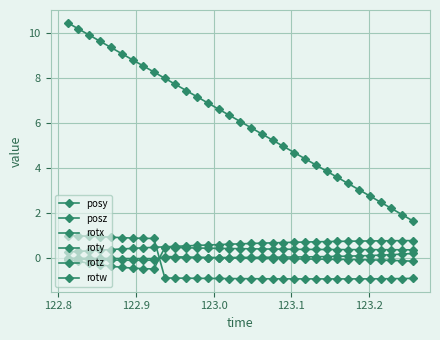

What is the greatest value displayed?

10.4